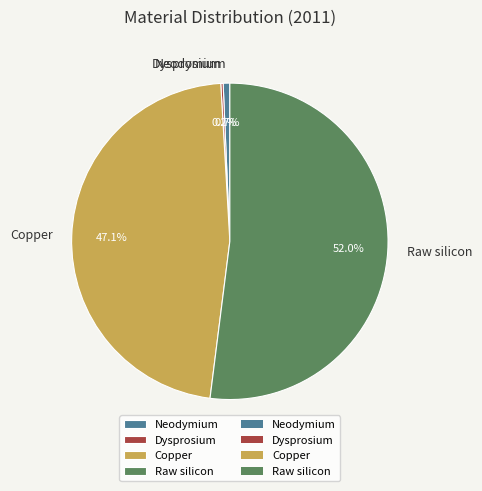

To the nearest percent, what is the average slice percentage?

25%